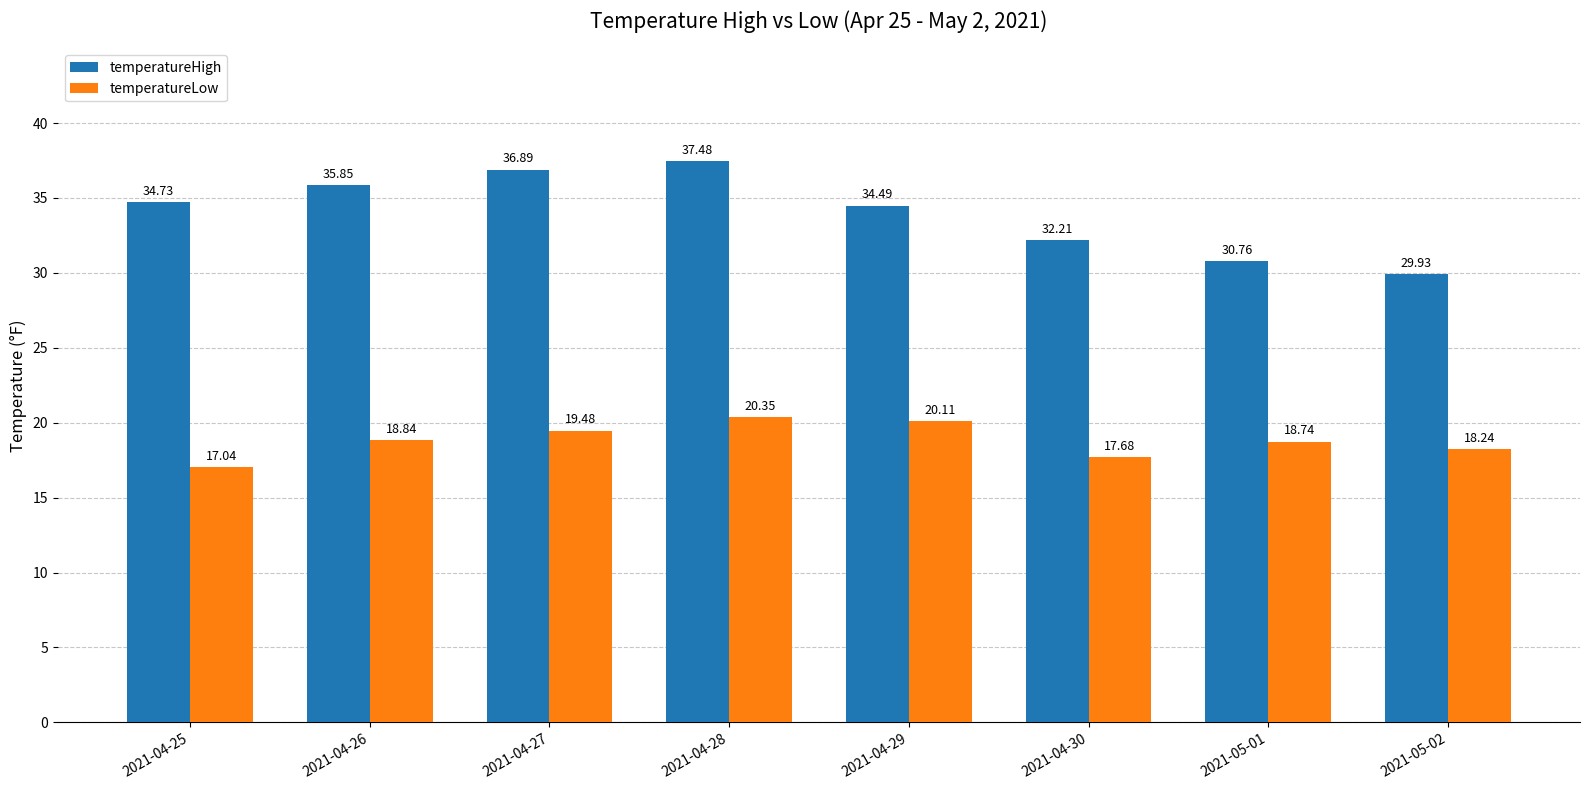

How many values in the temperatureLow series are below 18?

2